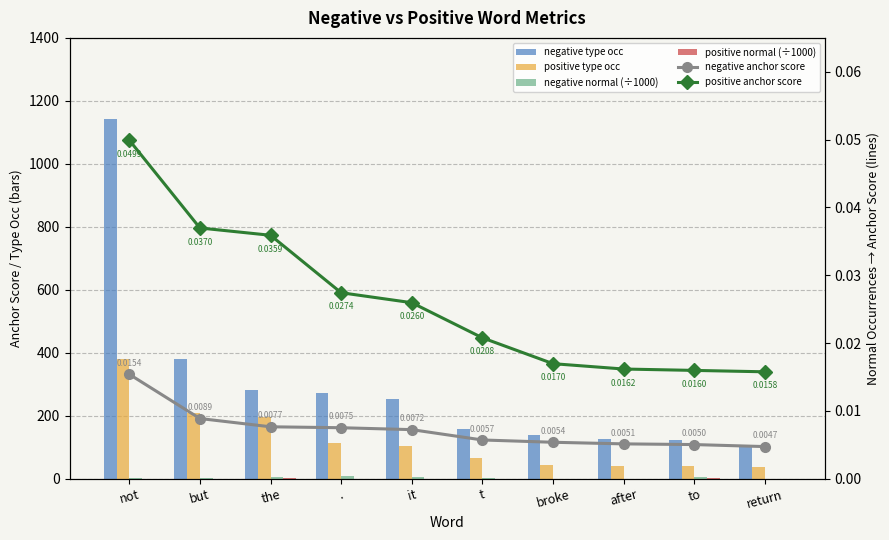

How many data points in negative normal (÷1000) are less than 1?

5